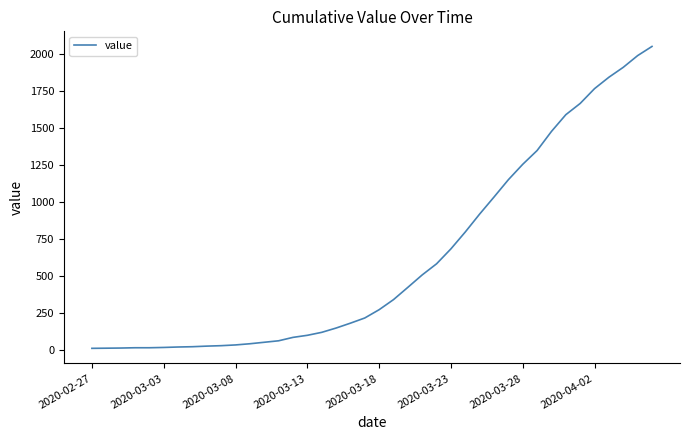

What is the greatest value displayed?

2052